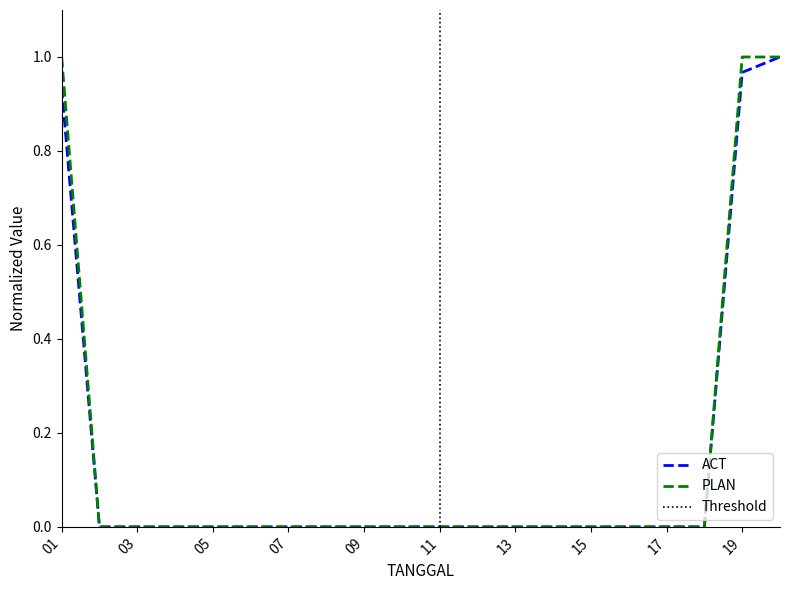

Reading left to right, extract all data points from this chart.

ACT: 0.9	0.0	0.0	0.0	0.0	0.0	0.0	0.0	0.0	0.0	0.0	0.0	0.0	0.0	0.0	0.0	0.0	0.0	1.0	1.0
PLAN: 1.0	0.0	0.0	0.0	0.0	0.0	0.0	0.0	0.0	0.0	0.0	0.0	0.0	0.0	0.0	0.0	0.0	0.0	1.0	1.0